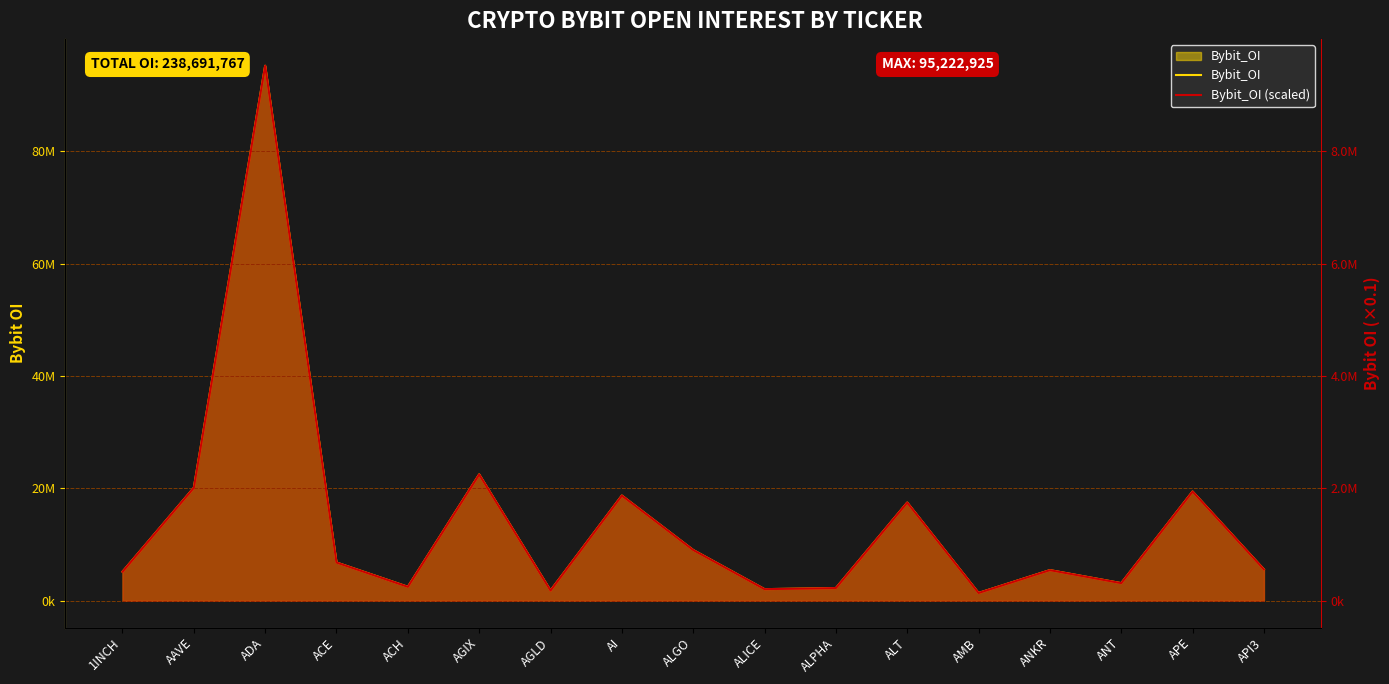

Is it true that Bybit_OI equals 28302663.9 at AAVE?

False